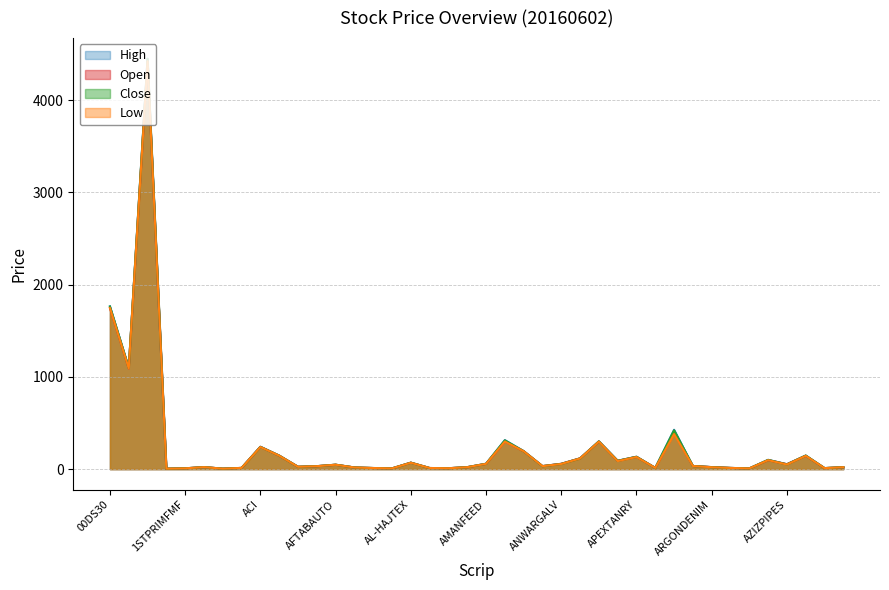

What is the minimum value shown in the chart?

4.6